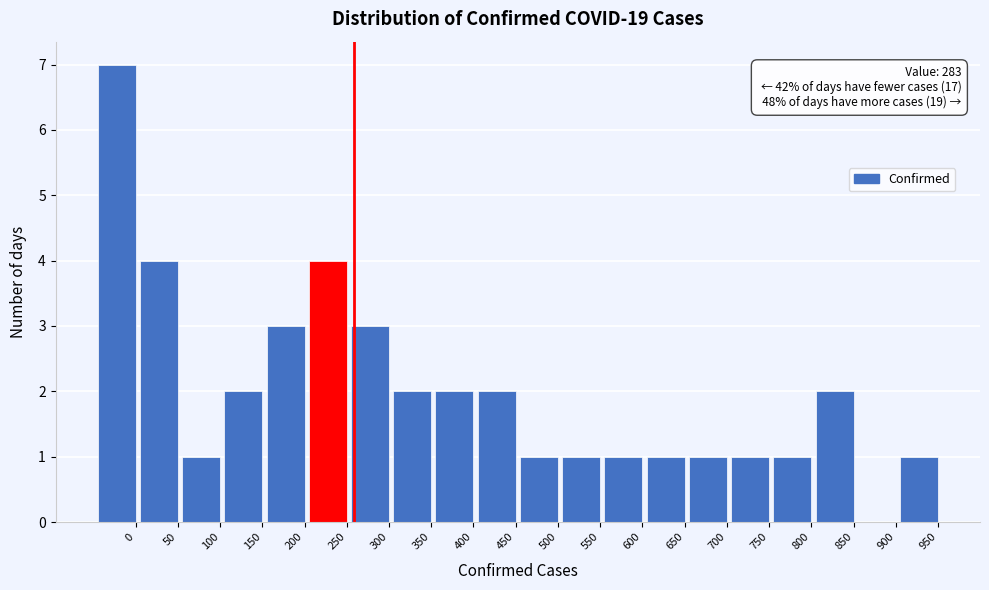

Reading right to left, what are all the values shown in this chart?

950=1	900=0	850=2	800=1	750=1	700=1	650=1	600=1	550=1	500=1	450=2	400=2	350=2	300=3	250=4	200=3	150=2	100=1	50=4	0=7